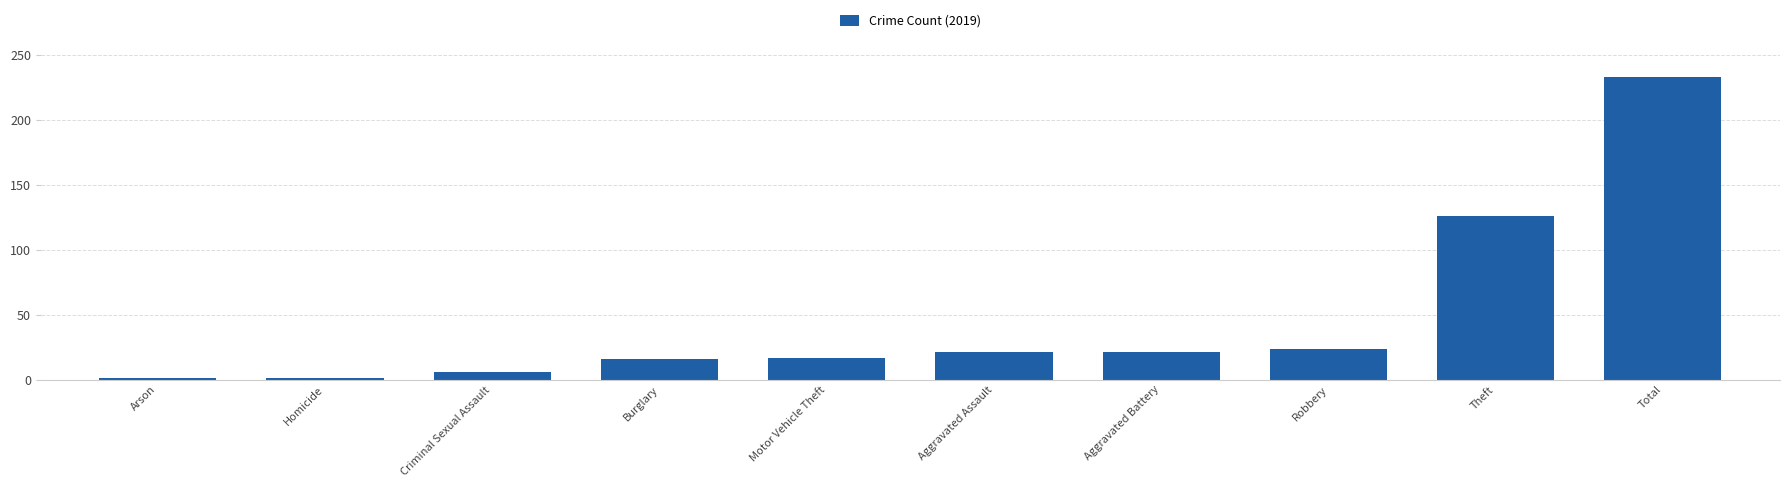

What is the sum of the values at Criminal Sexual Assault and Motor Vehicle Theft?

23